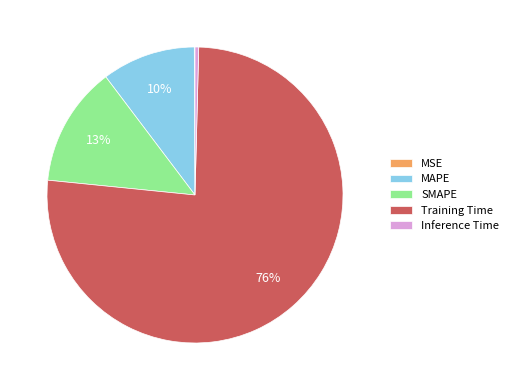

To the nearest percent, what percentage of the pie is SMAPE?

13%